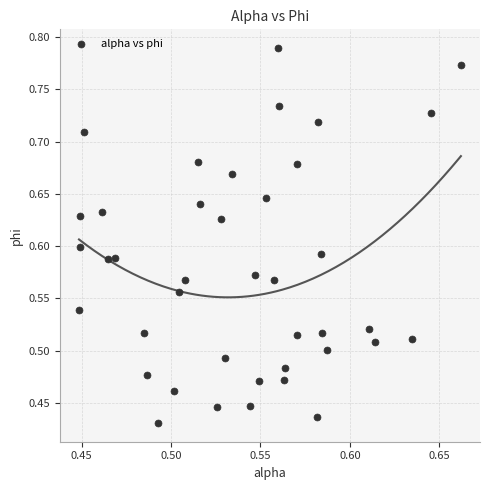

How many points are shown in the scatter plot?

40